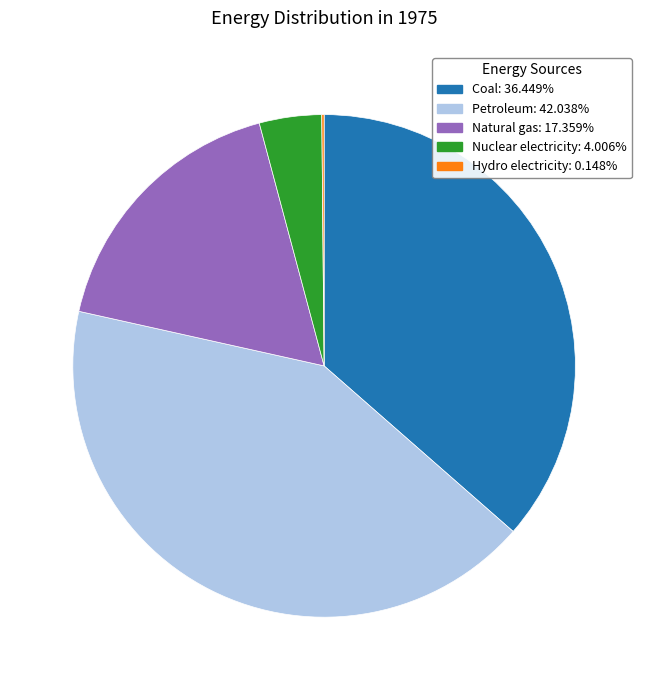

Is it true that Petroleum is 42% of the pie?

True